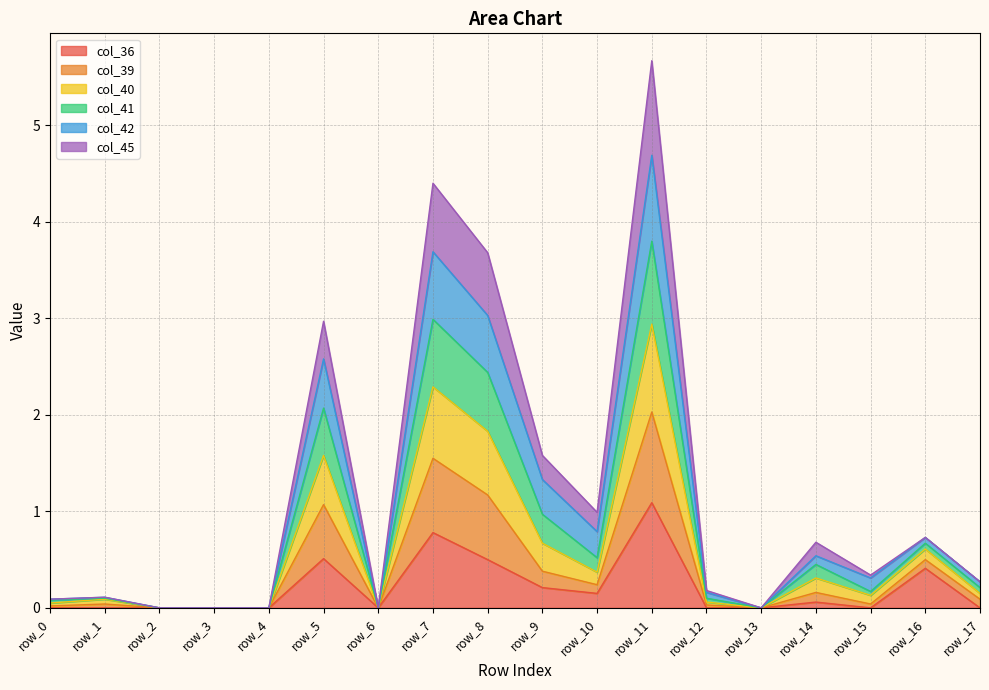

The value of col_40 at row_2 is 0.0. True or false?

True